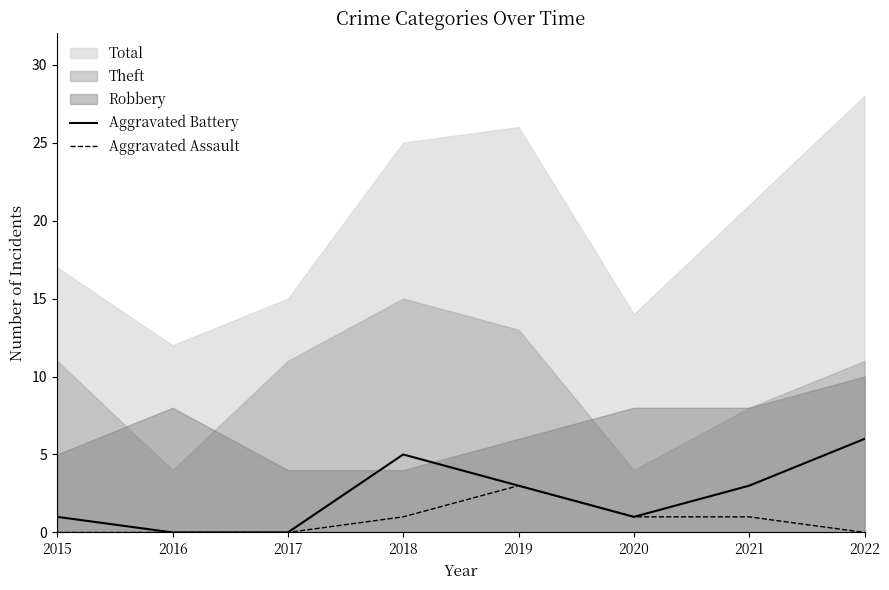

True or false: Aggravated Battery and Aggravated Assault cross at least once.

False